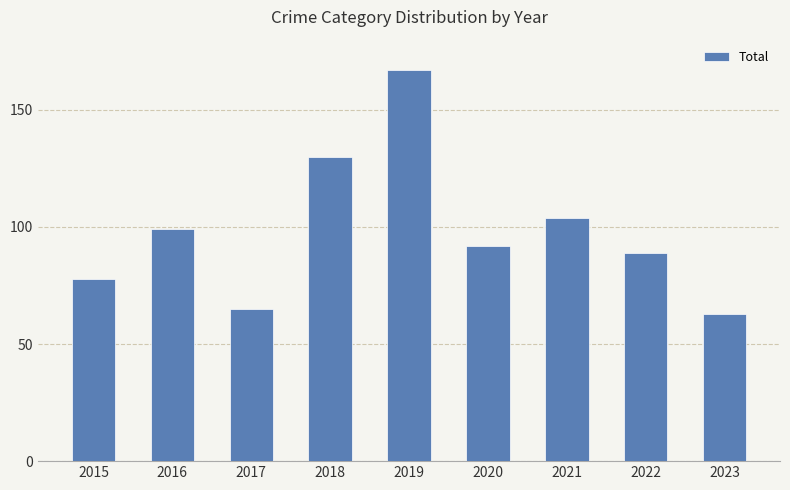

Count the number of data series in this chart.

1